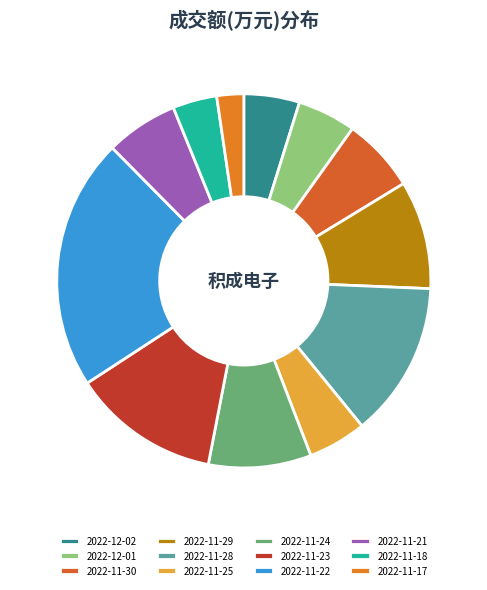

How many slices are in this pie chart?

12